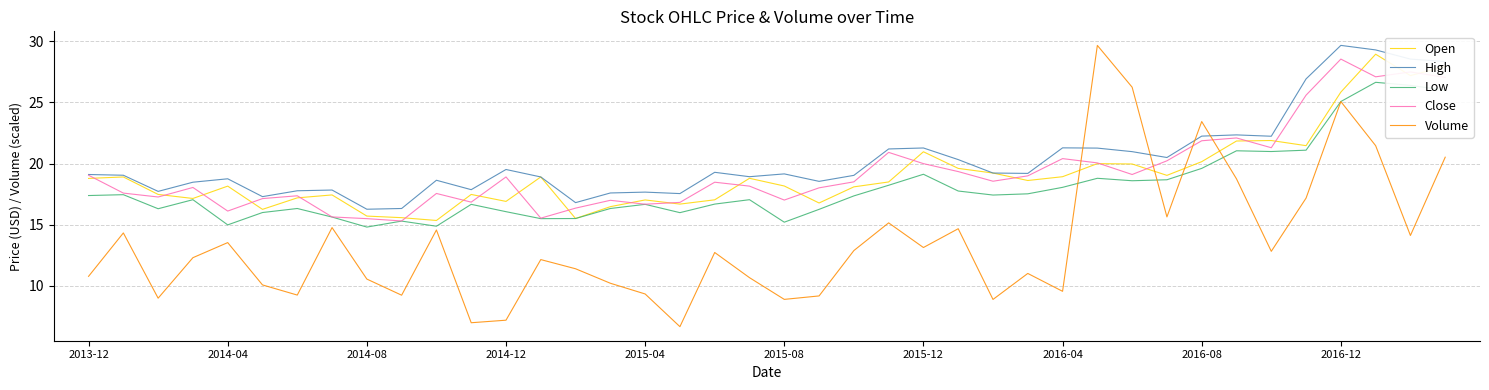

Which series has the largest range (max minus min)?

Volume